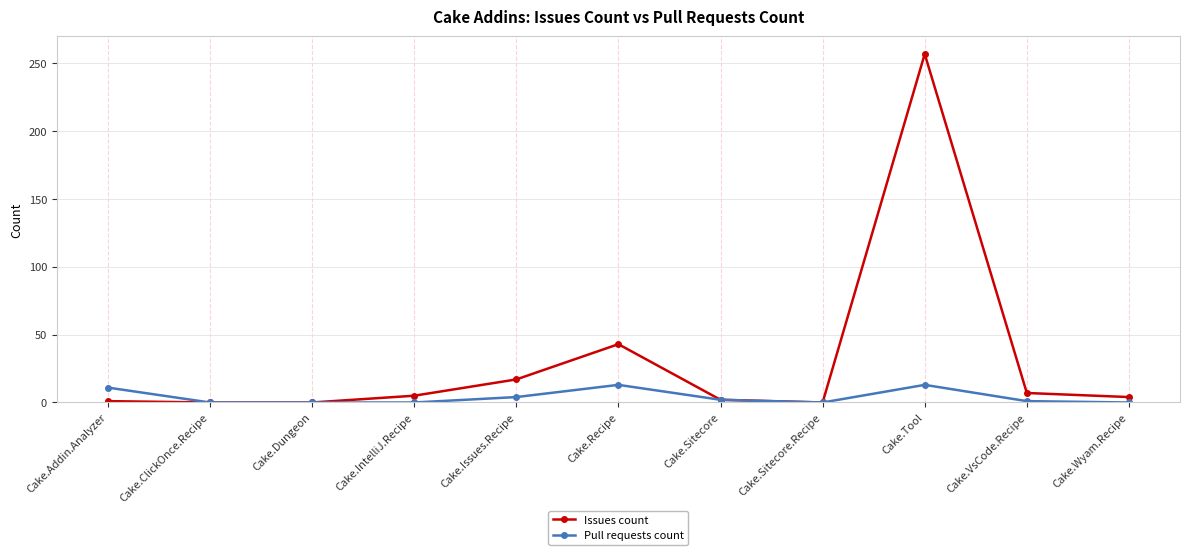

Which series has the largest range (max minus min)?

Issues count